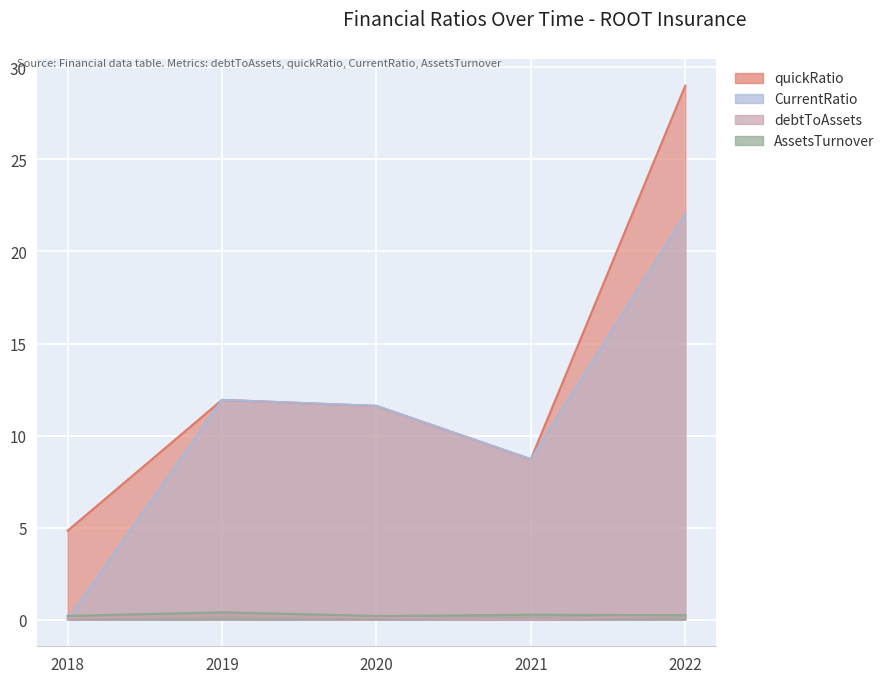

Which label corresponds to the largest value in the chart?

2022